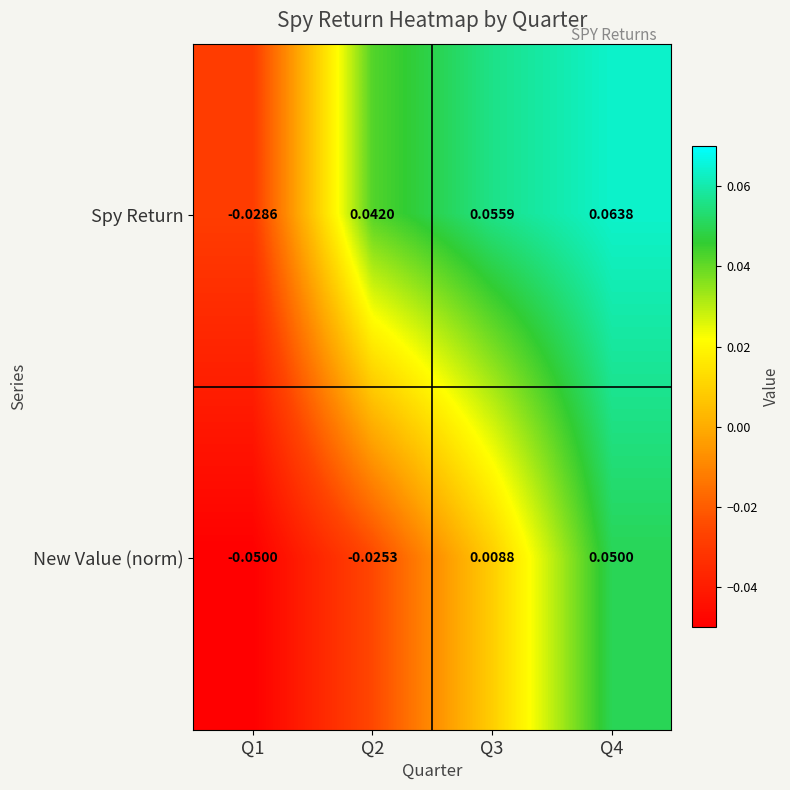

List the series in order of their peak value, highest first.

Spy Return, New Value (norm)